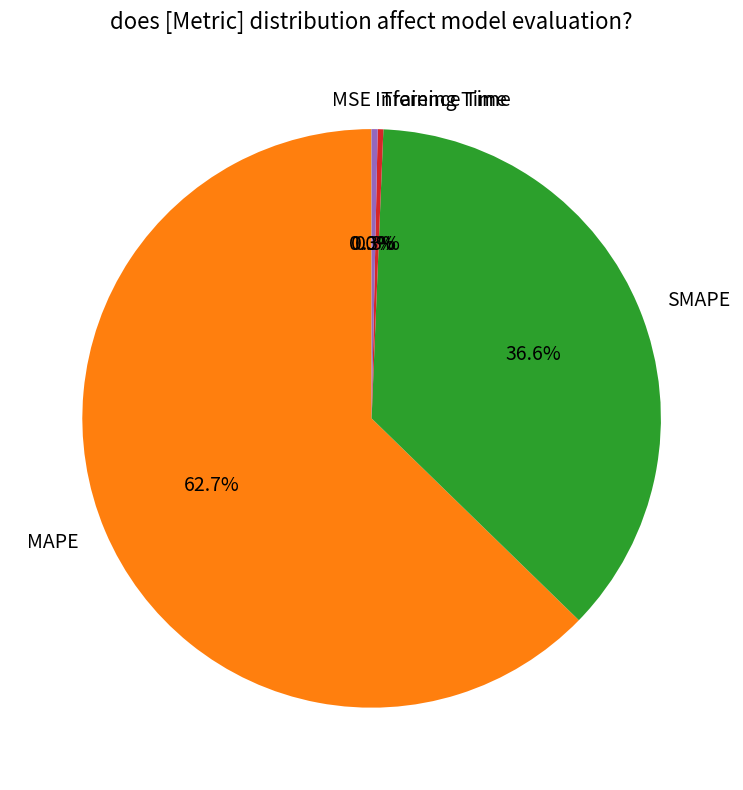

What portion of the pie excludes Training Time?

99.7%